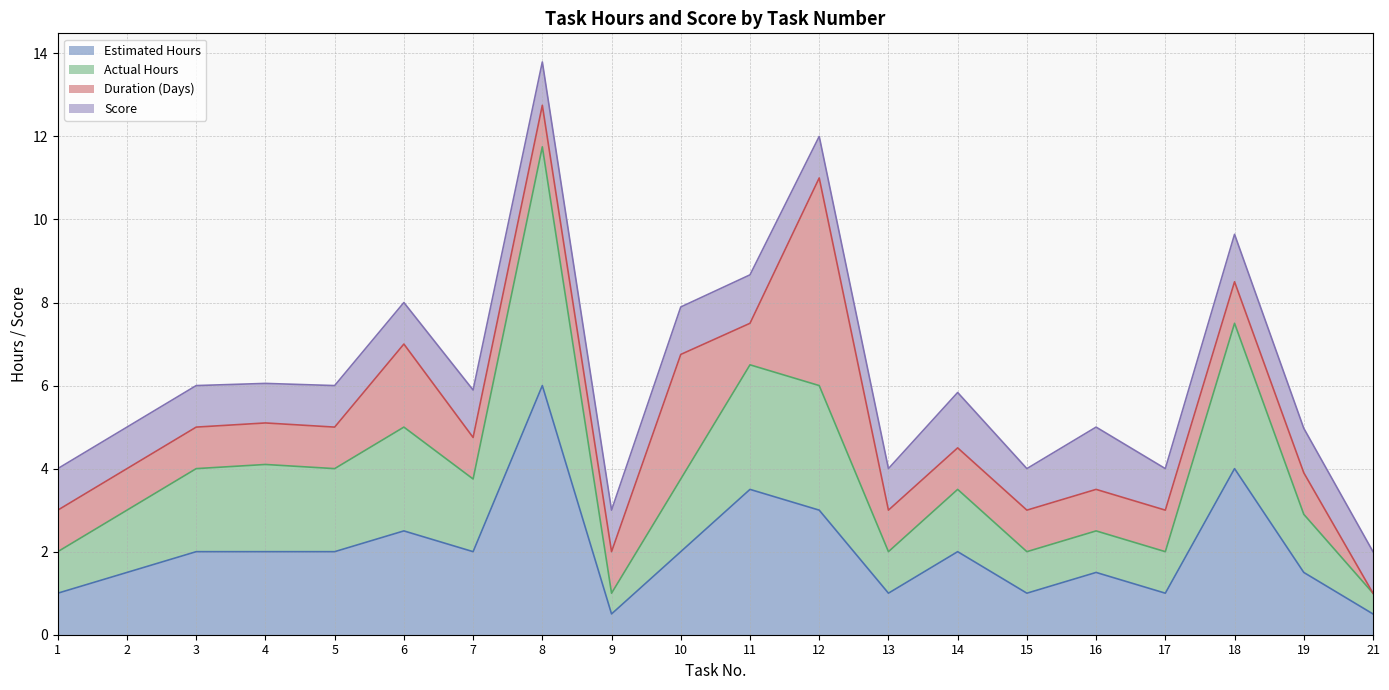

The Estimated Hours series shows 0.5 at 21. True or false?

True